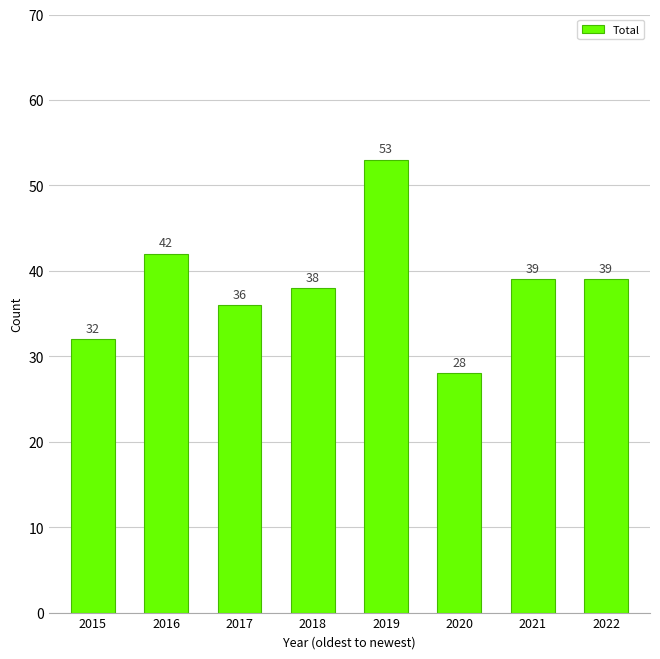

How many distinct data groups are displayed?

1